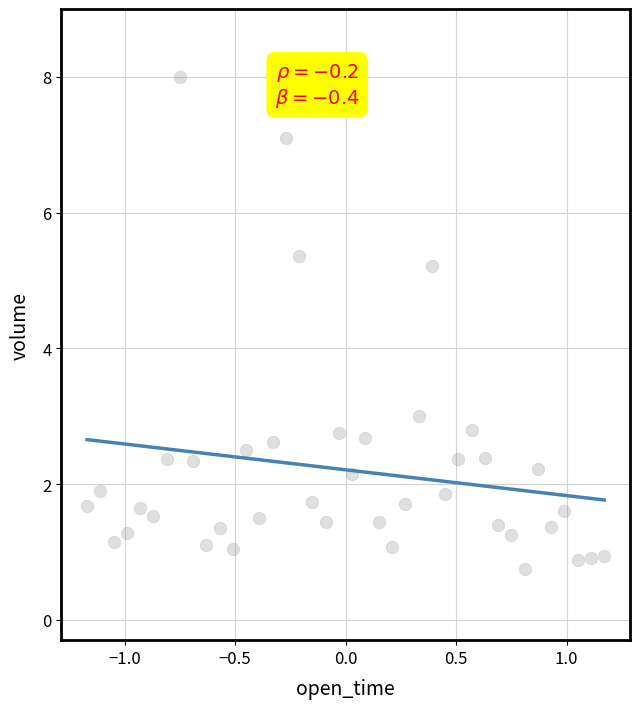

What Y value in the scatter plot is closest to 4?

3.0